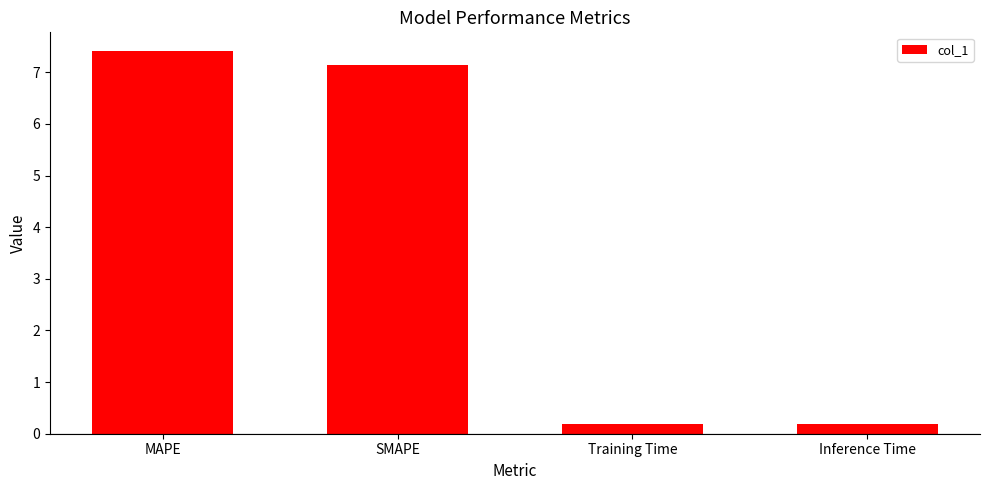

What is the difference between the maximum and minimum values?

7.2